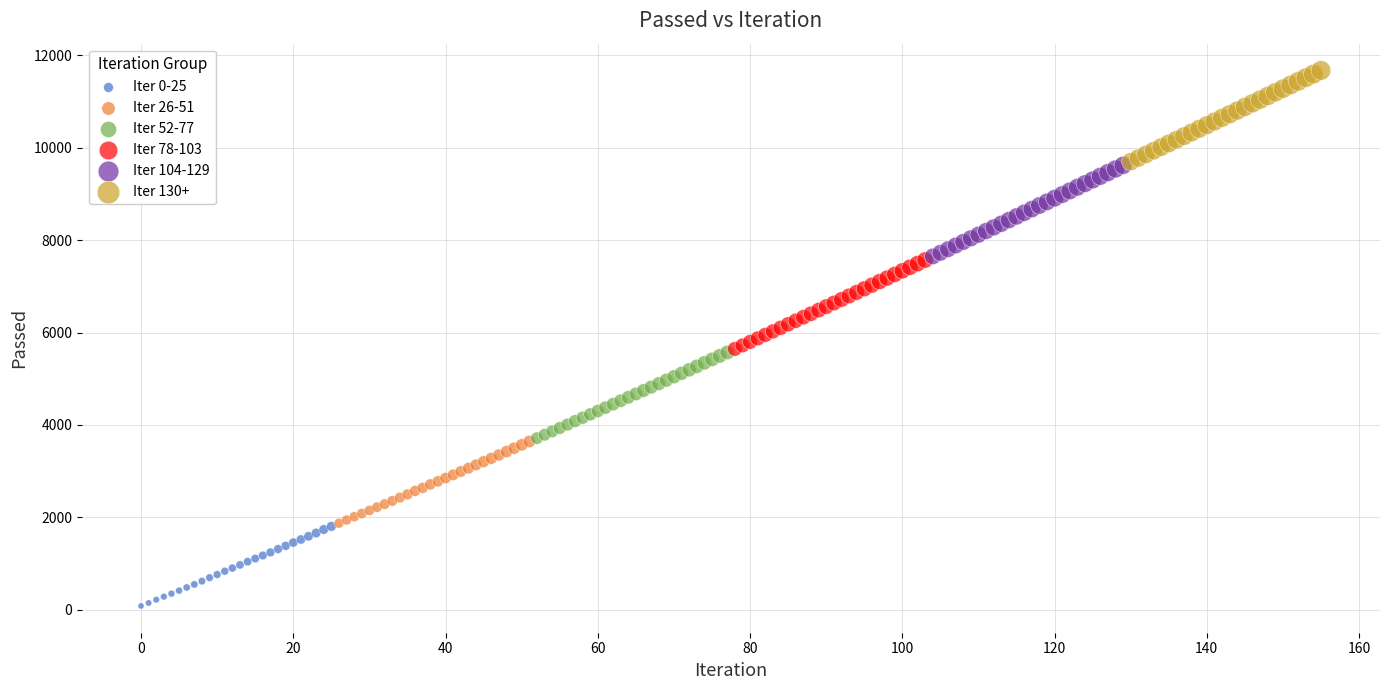

What are all the series names shown in the legend?

Iter 0-25, Iter 26-51, Iter 52-77, Iter 78-103, Iter 104-129, Iter 130+